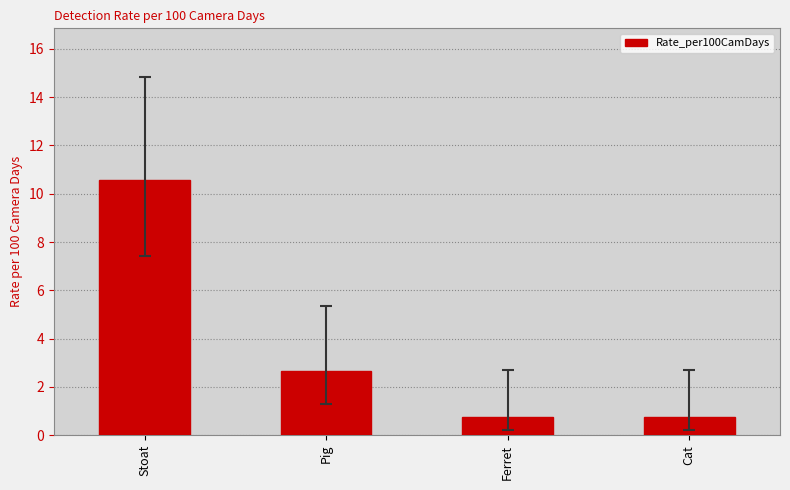

What is the maximum value shown in the chart?

10.6